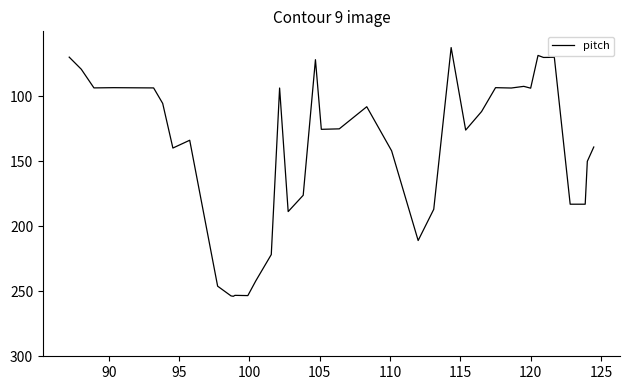

What is the greatest value displayed?

253.8